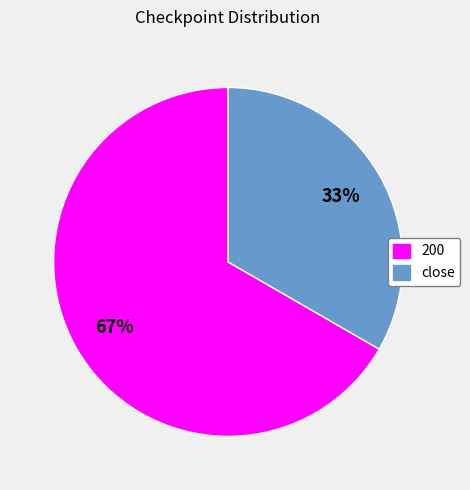

Count the number of slices in the pie.

2